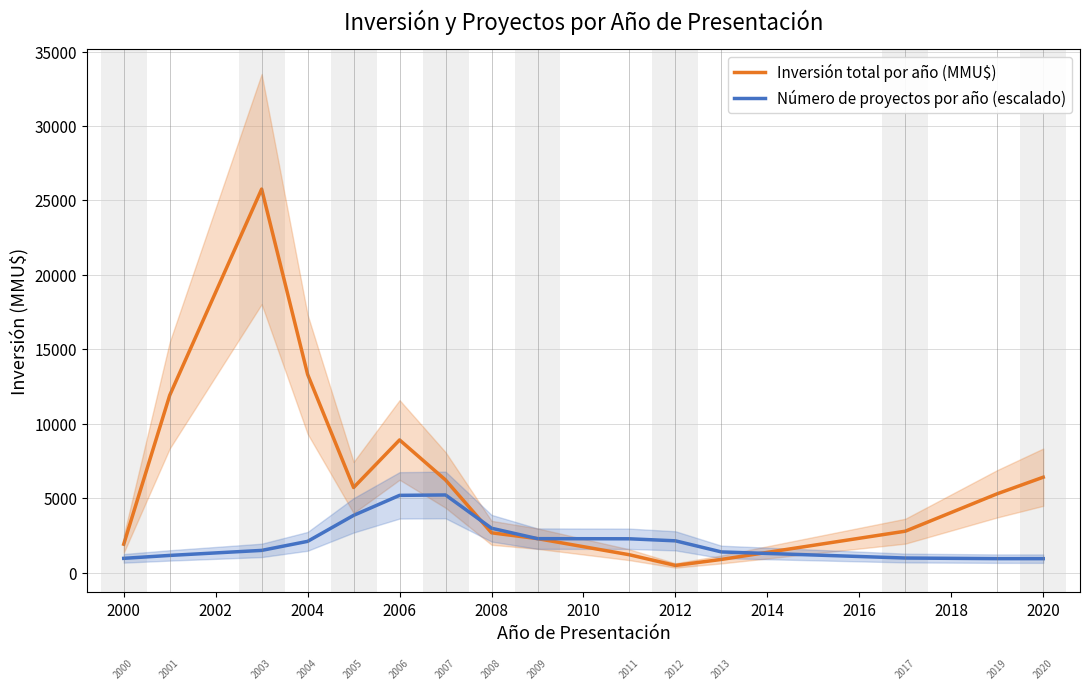

True or false: Número de proyectos por año (escalado) and Inversión total por año (MMU$) cross at least once.

True